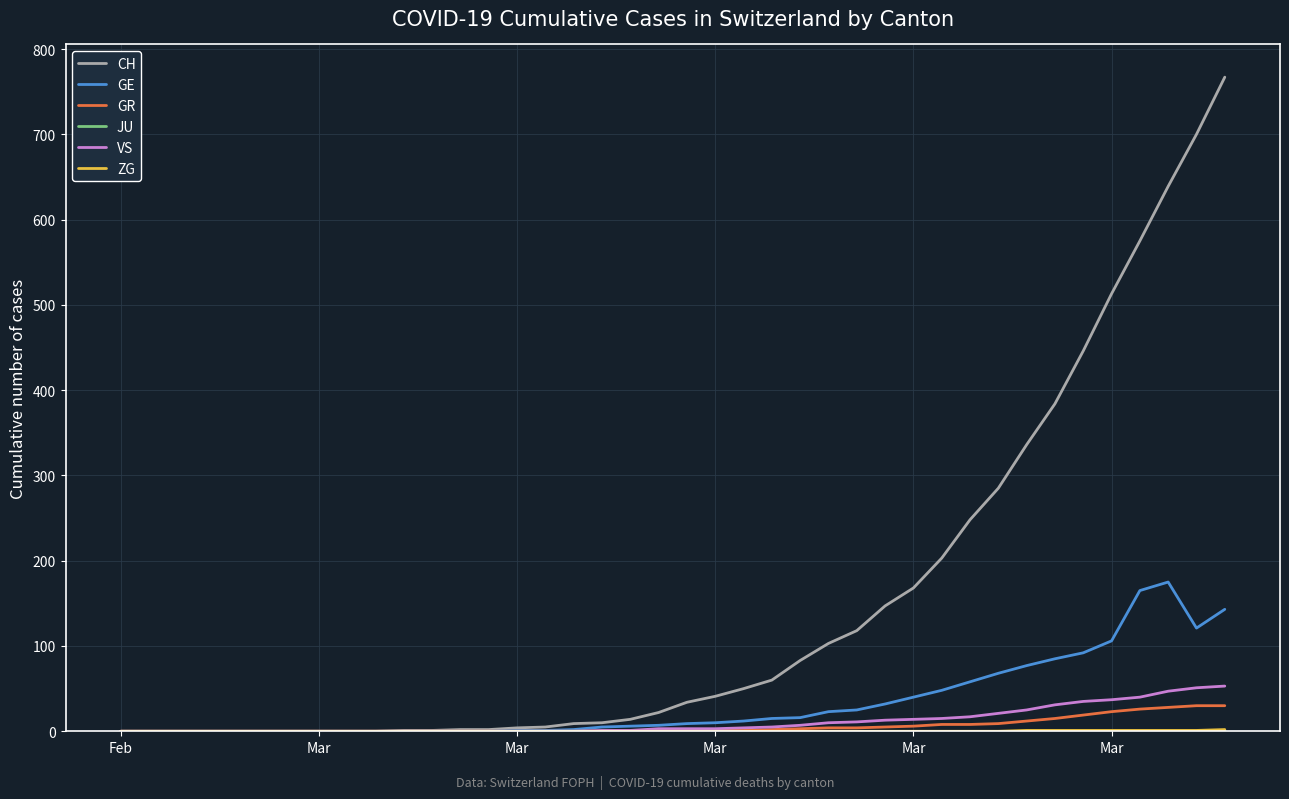

Which series has the largest range (max minus min)?

CH